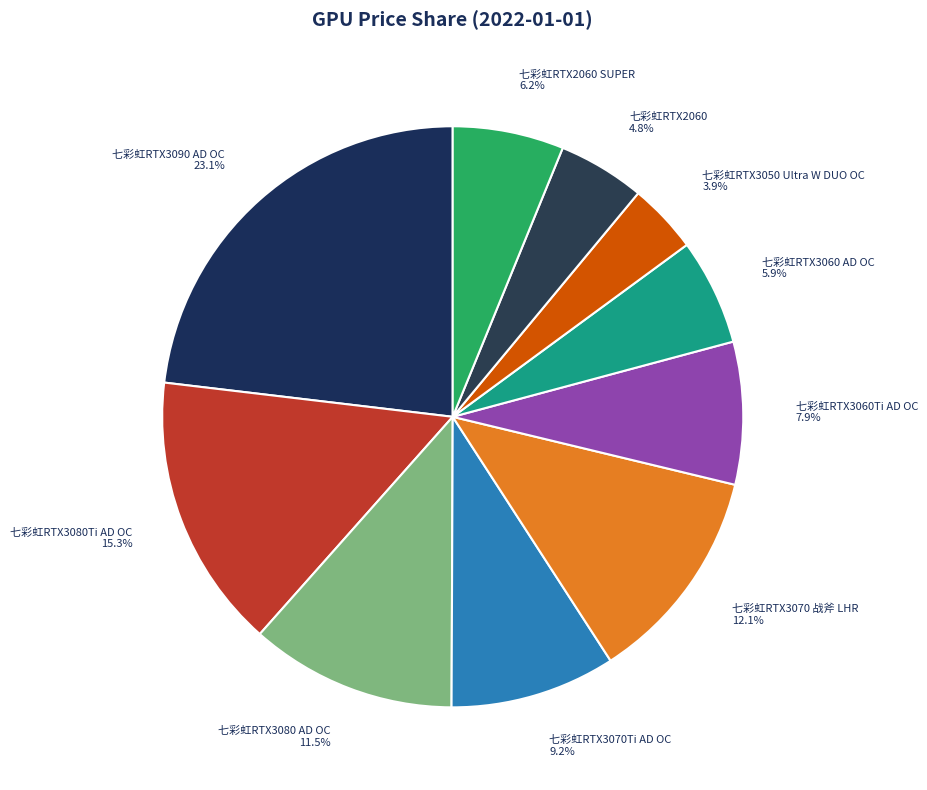

Which category has the biggest portion of the pie?

七彩虹RTX3090 AD OC